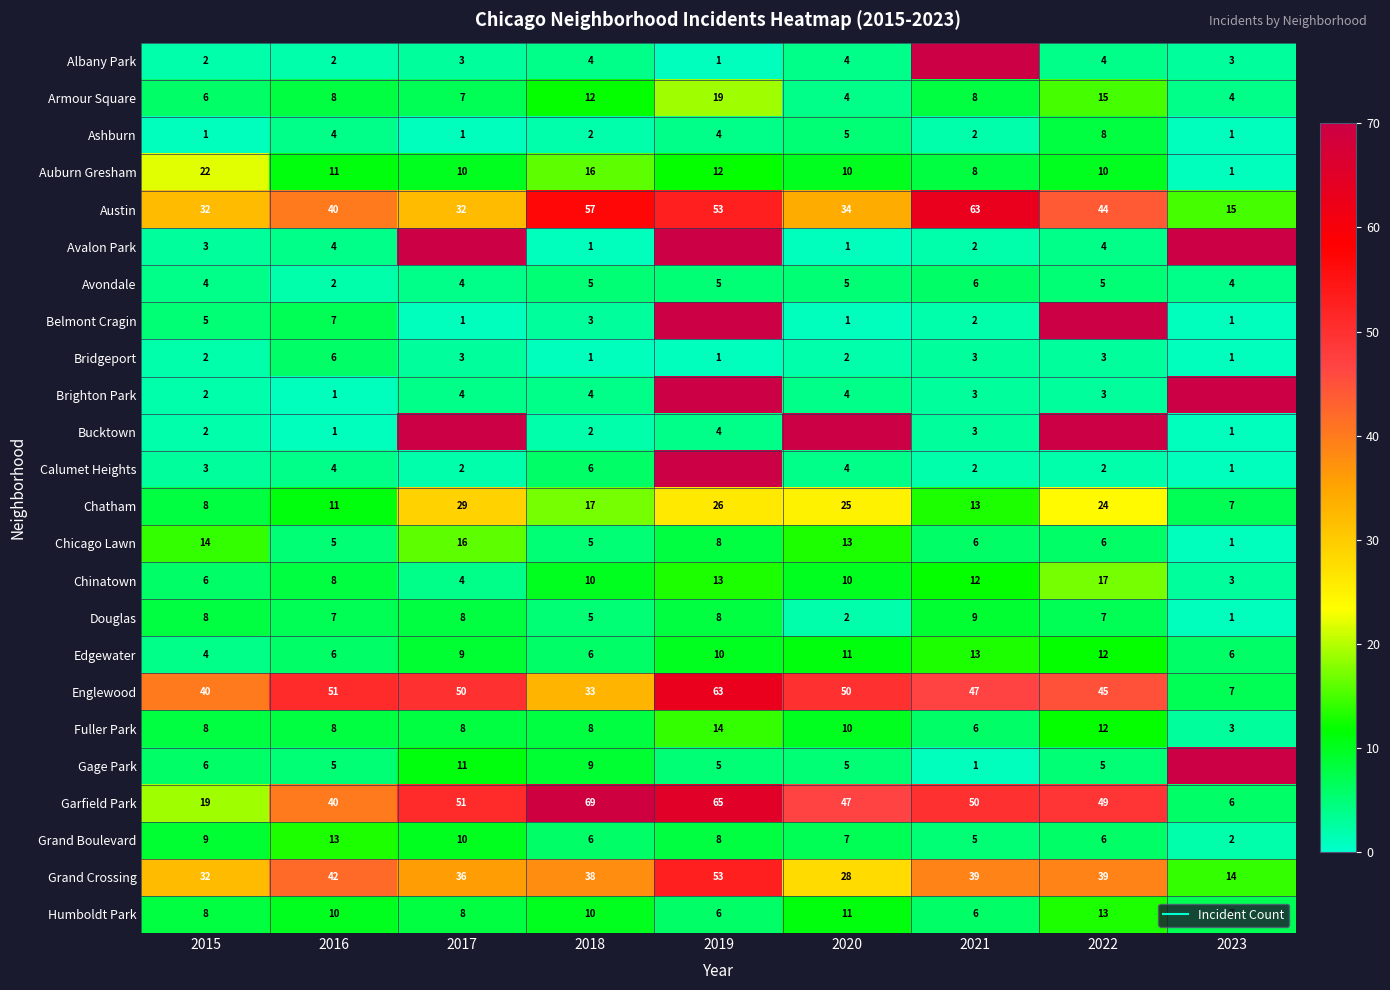

How many data points in Grand Boulevard are less than 7?

4